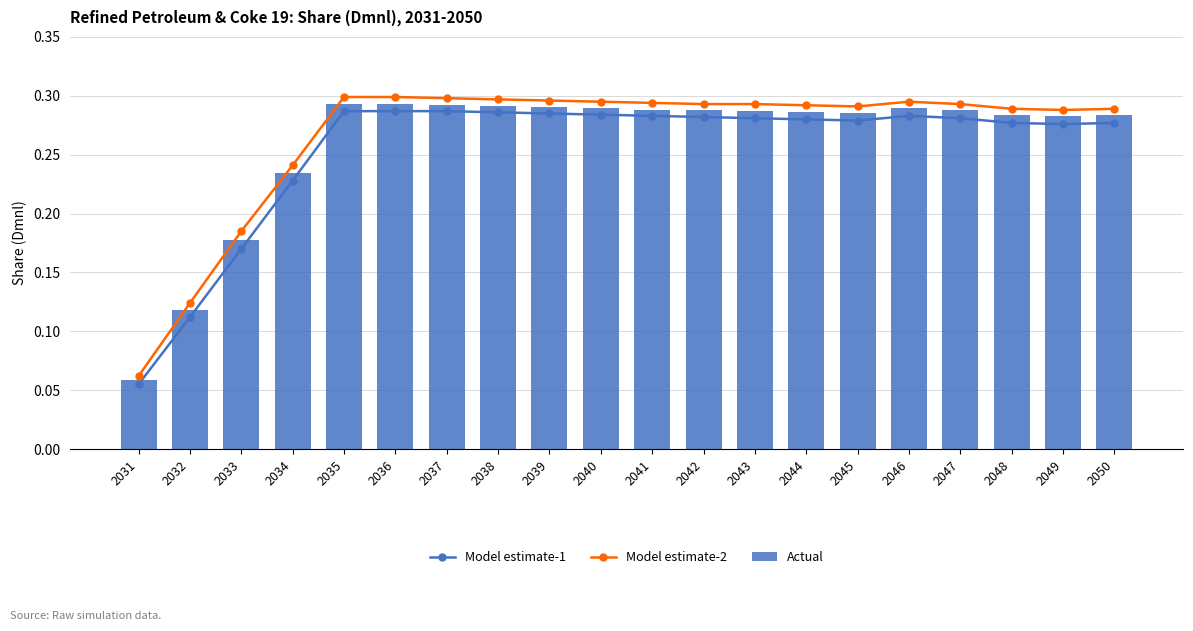

What is the minimum value for Model estimate-1?

0.1